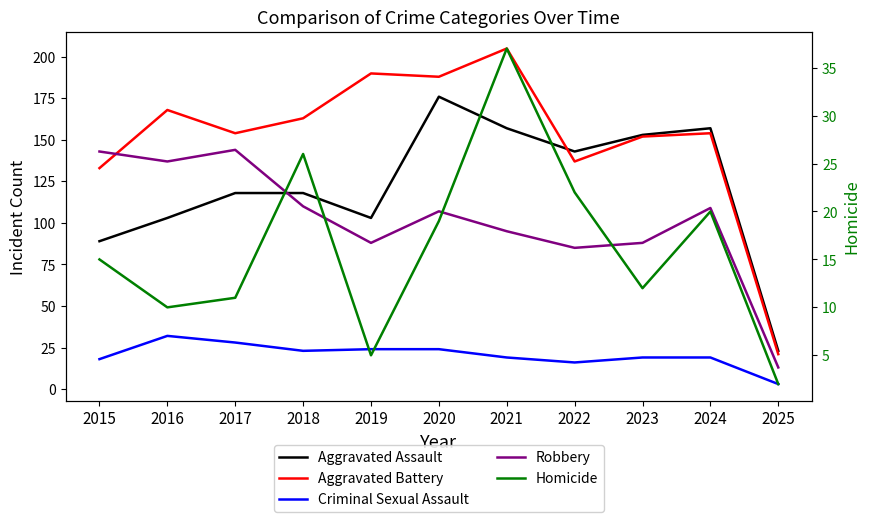

True or false: Criminal Sexual Assault and Aggravated Assault intersect in this chart.

False